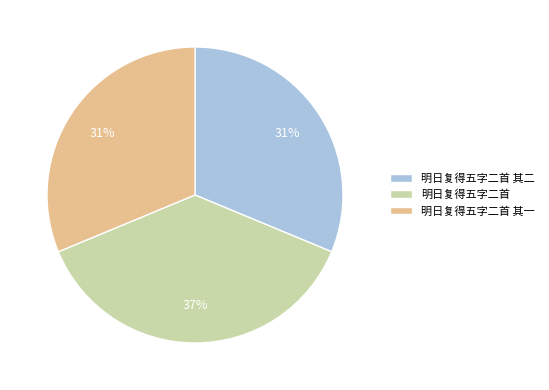

To the nearest percent, what is the average slice percentage?

33%